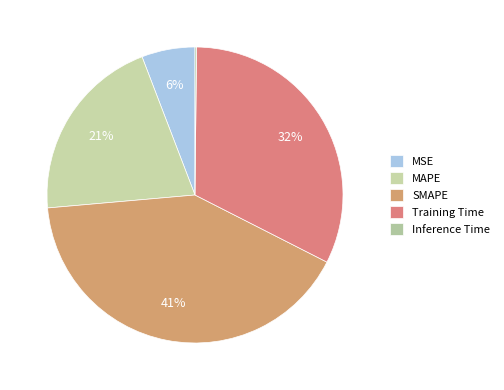

Rank the categories by value from highest to lowest.

SMAPE, Training Time, MAPE, MSE, Inference Time